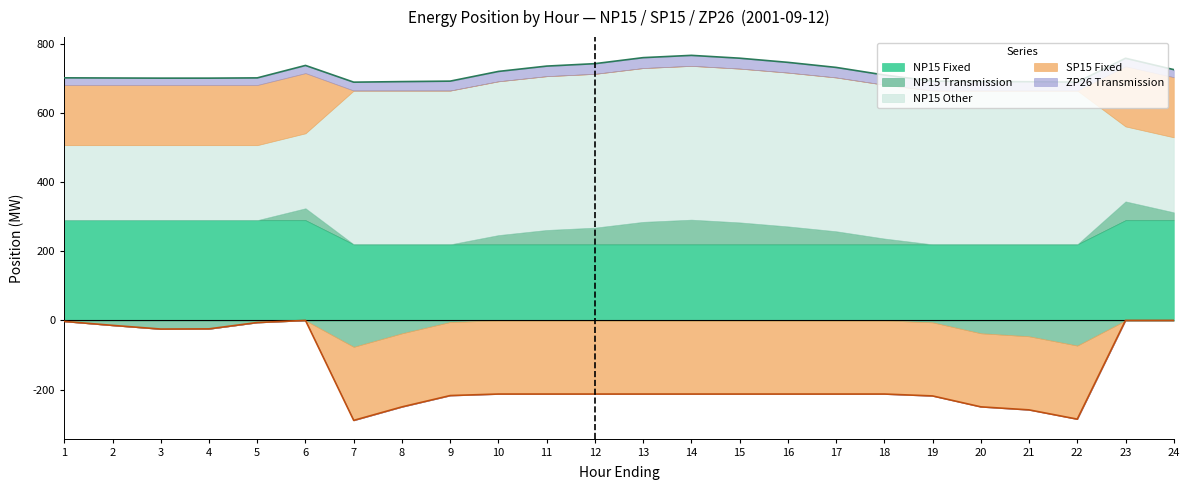

What is the value of the ZP26 Transmission point at the 1st from the left?

20.8